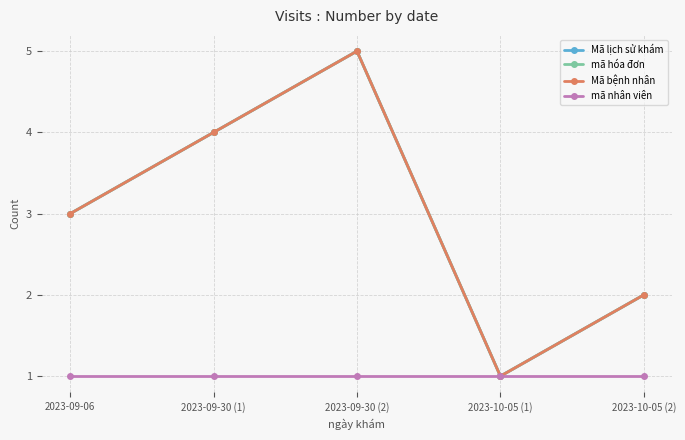

Rank the series at 2023-09-06 from highest to lowest value.

Mã lịch sử khám, mã hóa đơn, Mã bệnh nhân, mã nhân viên